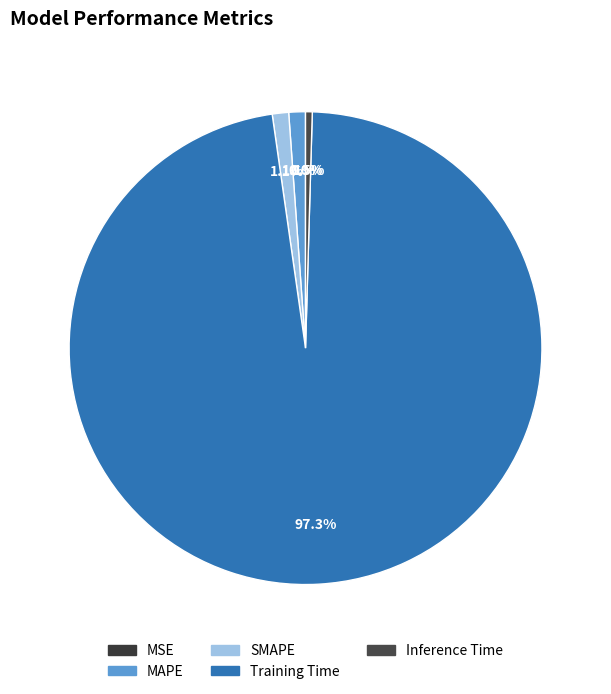

What is the smallest slice in the pie chart?

MSE